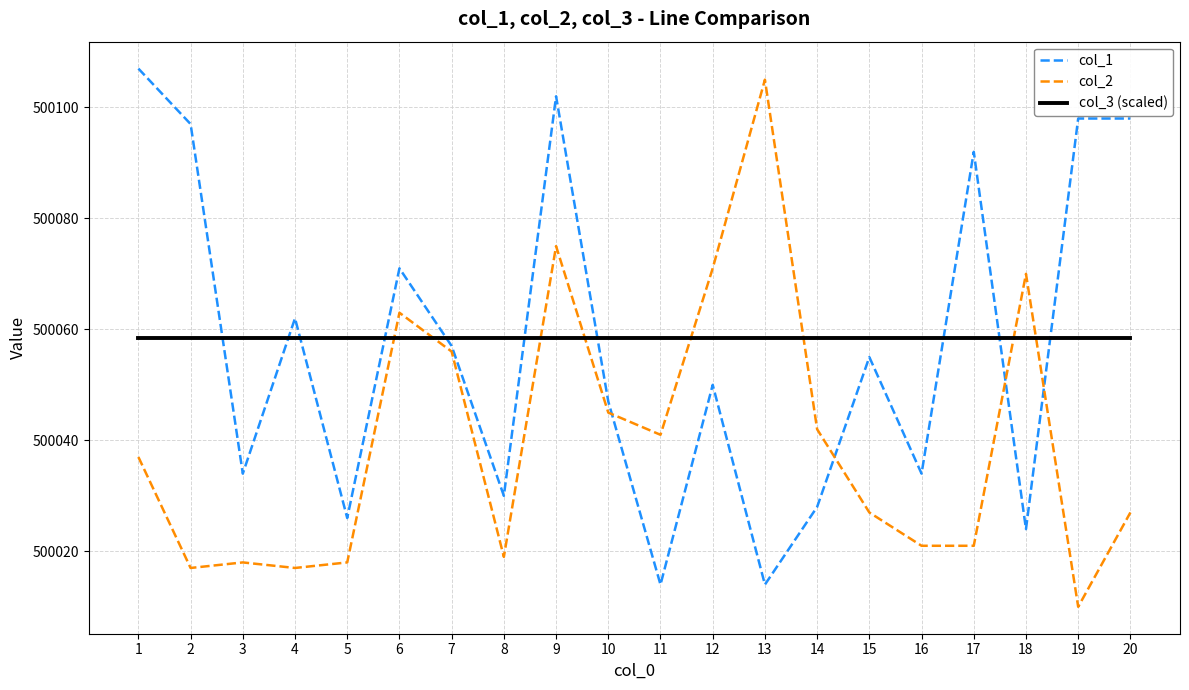

What is the difference between the maximum and minimum values in the col_2 series?

95.0